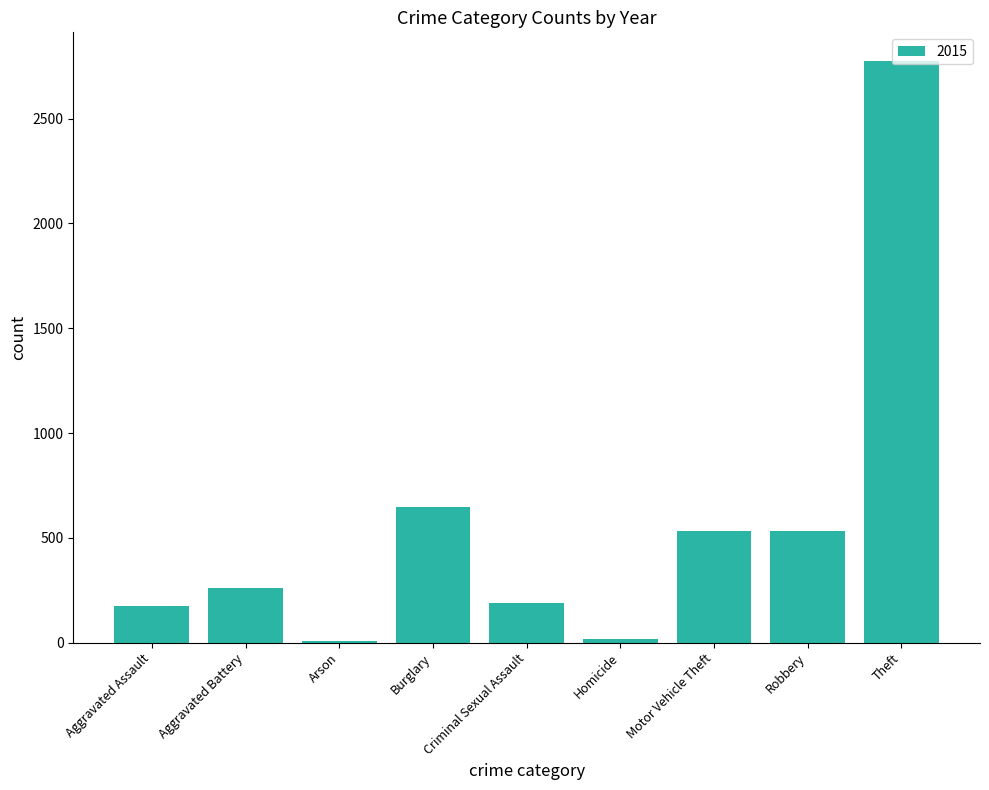

Which has a higher value, Homicide or Burglary?

Burglary